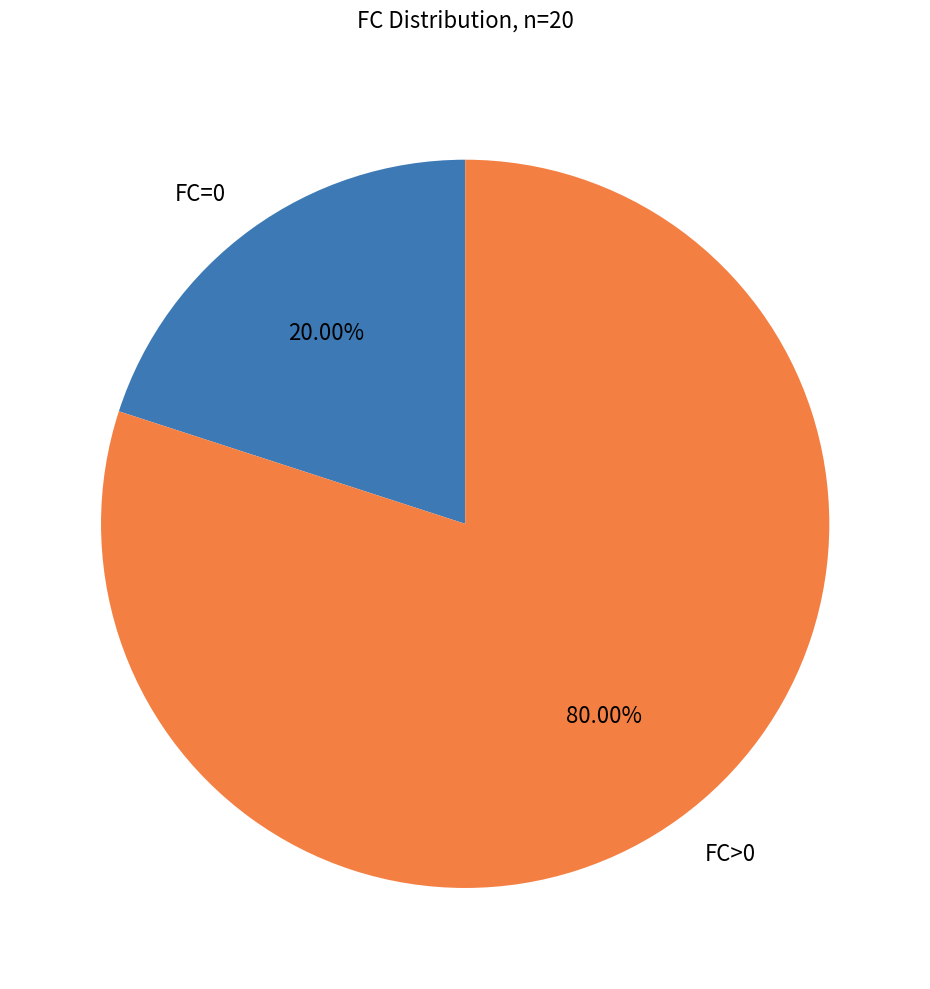

Rank the categories by value from highest to lowest.

FC>0, FC=0